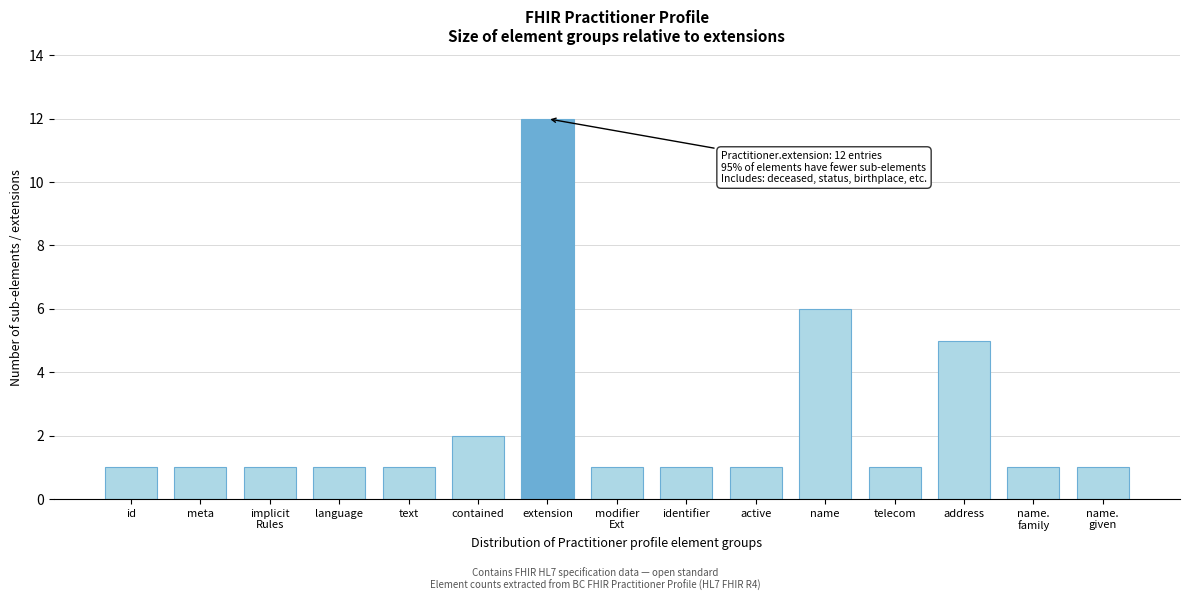

Reading right to left, list all the values displayed in this chart.

1	1	5	1	6	1	1	1	12	2	1	1	1	1	1